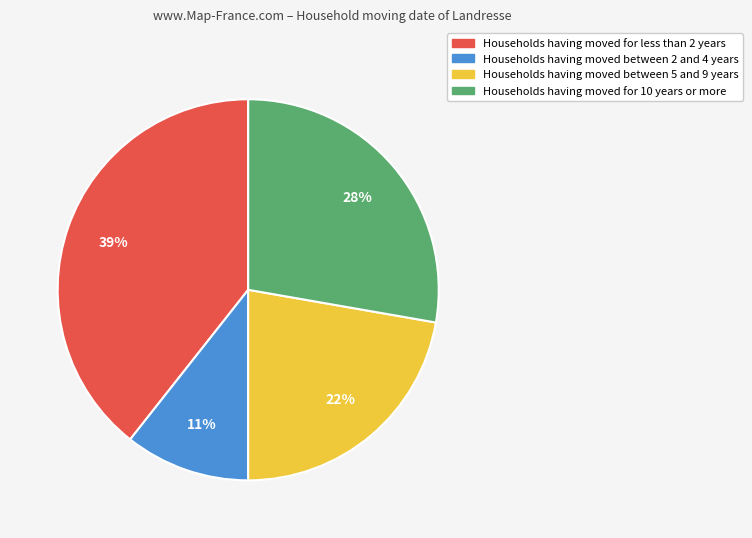

How many slices are in this pie chart?

4